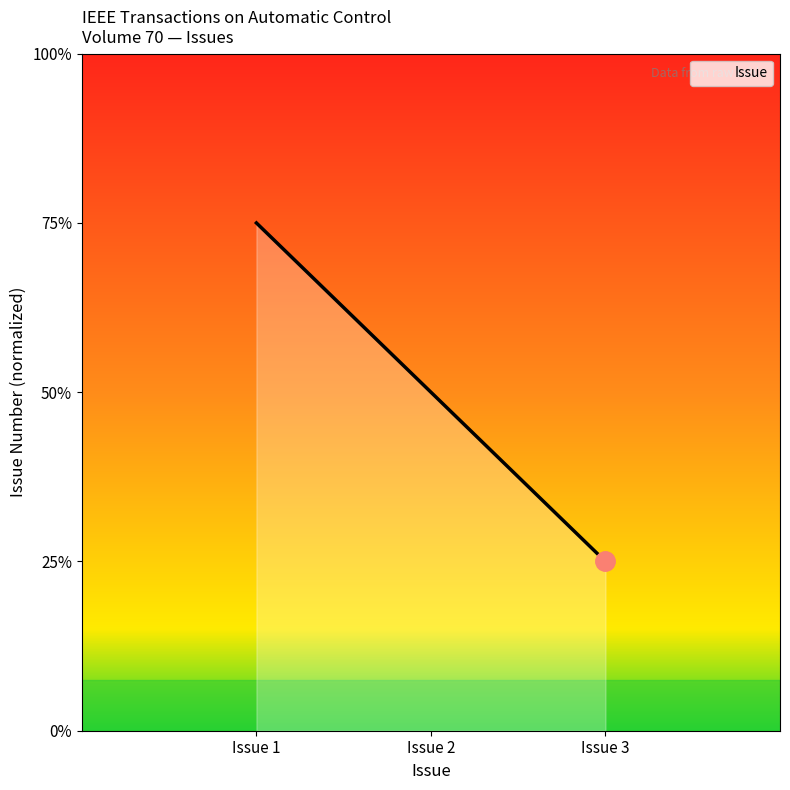

Does the chart display data point markers on the line(s)?

No